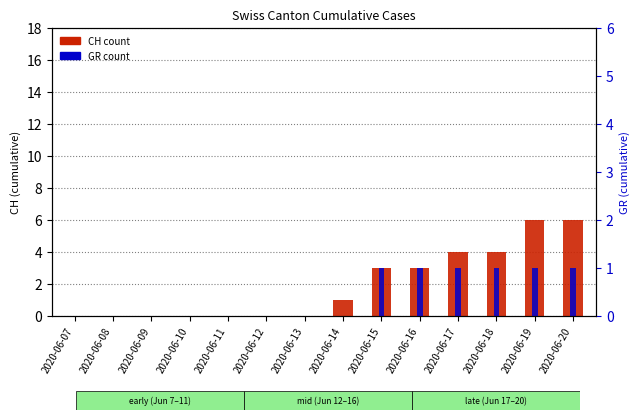

List the labels in order of CH value, largest first.

2020-06-19, 2020-06-20, 2020-06-17, 2020-06-18, 2020-06-15, 2020-06-16, 2020-06-14, 2020-06-07, 2020-06-08, 2020-06-09, 2020-06-10, 2020-06-11, 2020-06-12, 2020-06-13